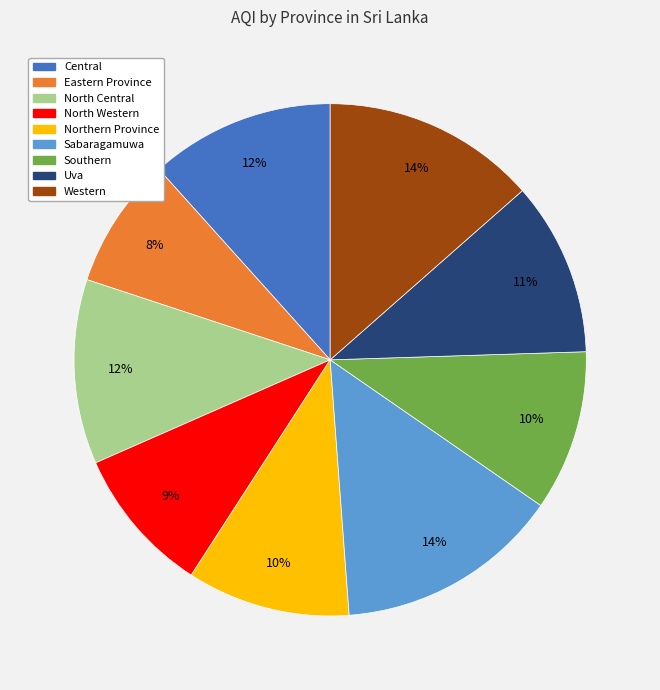

Between Southern and Sabaragamuwa, which is larger?

Sabaragamuwa